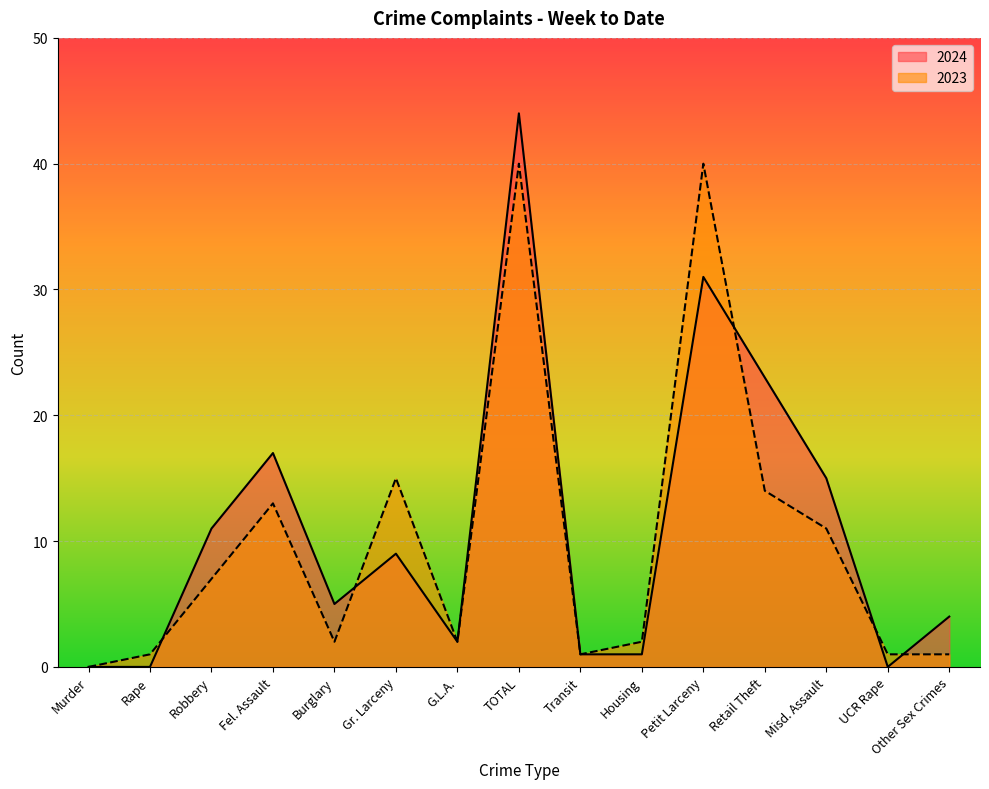

Reading left to right, list all the values displayed in this chart.

2024: 0	0	11	17	5	9	2	44	1	1	31	23	15	0	4
2023: 0	1	7	13	2	15	2	40	1	2	40	14	11	1	1